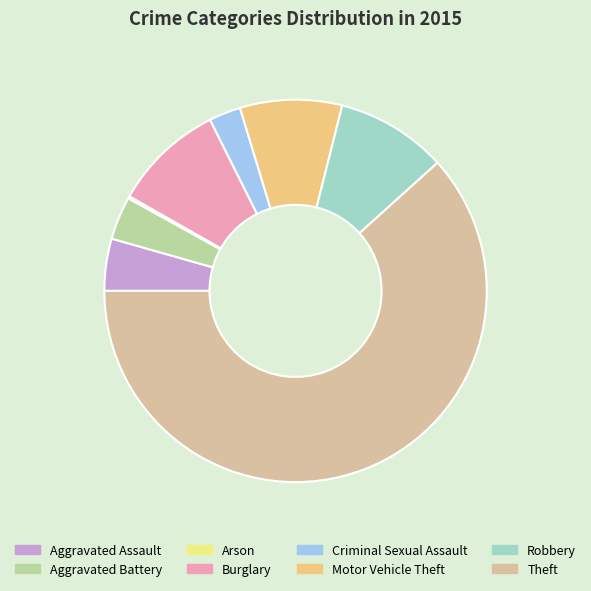

Which has a higher value, Robbery or Aggravated Battery?

Robbery